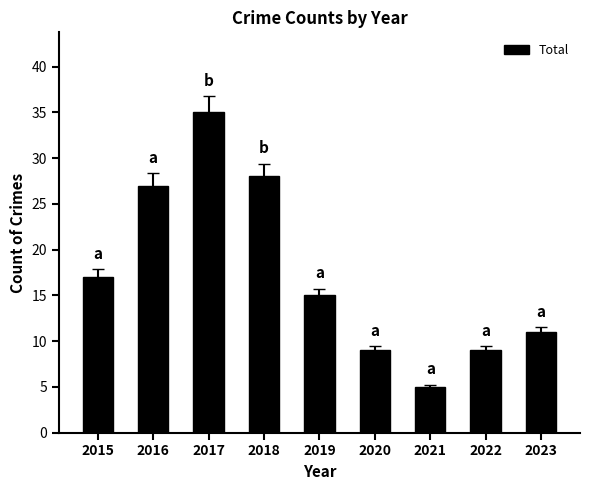

Reading right to left, extract all data points from this chart.

2023=11	2022=9	2021=5	2020=9	2019=15	2018=28	2017=35	2016=27	2015=17